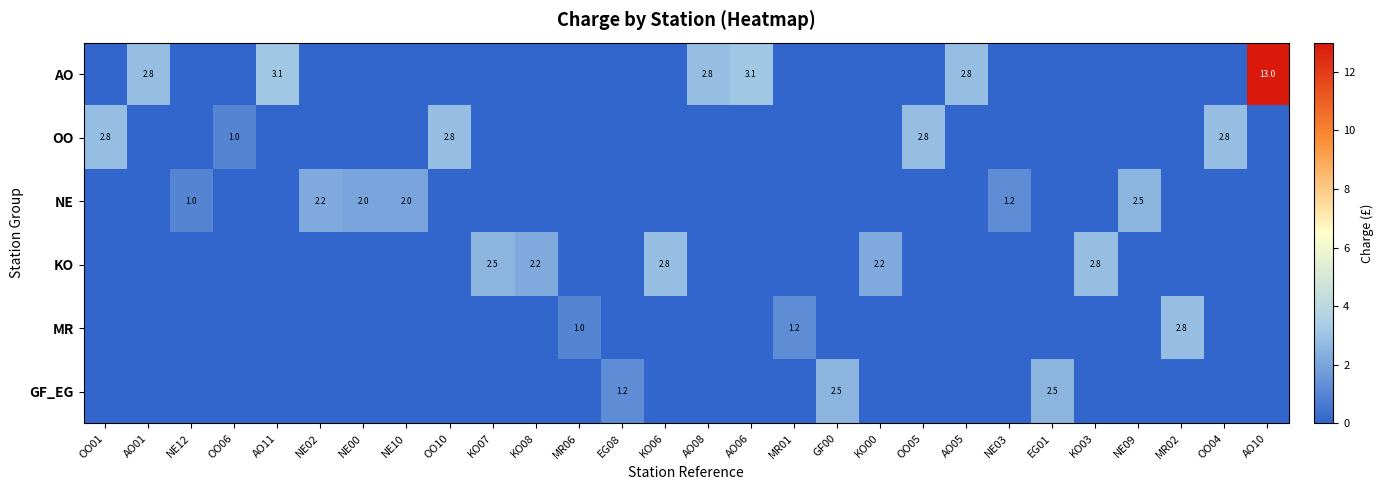

The KO series shows 4.4 at KO07. True or false?

False